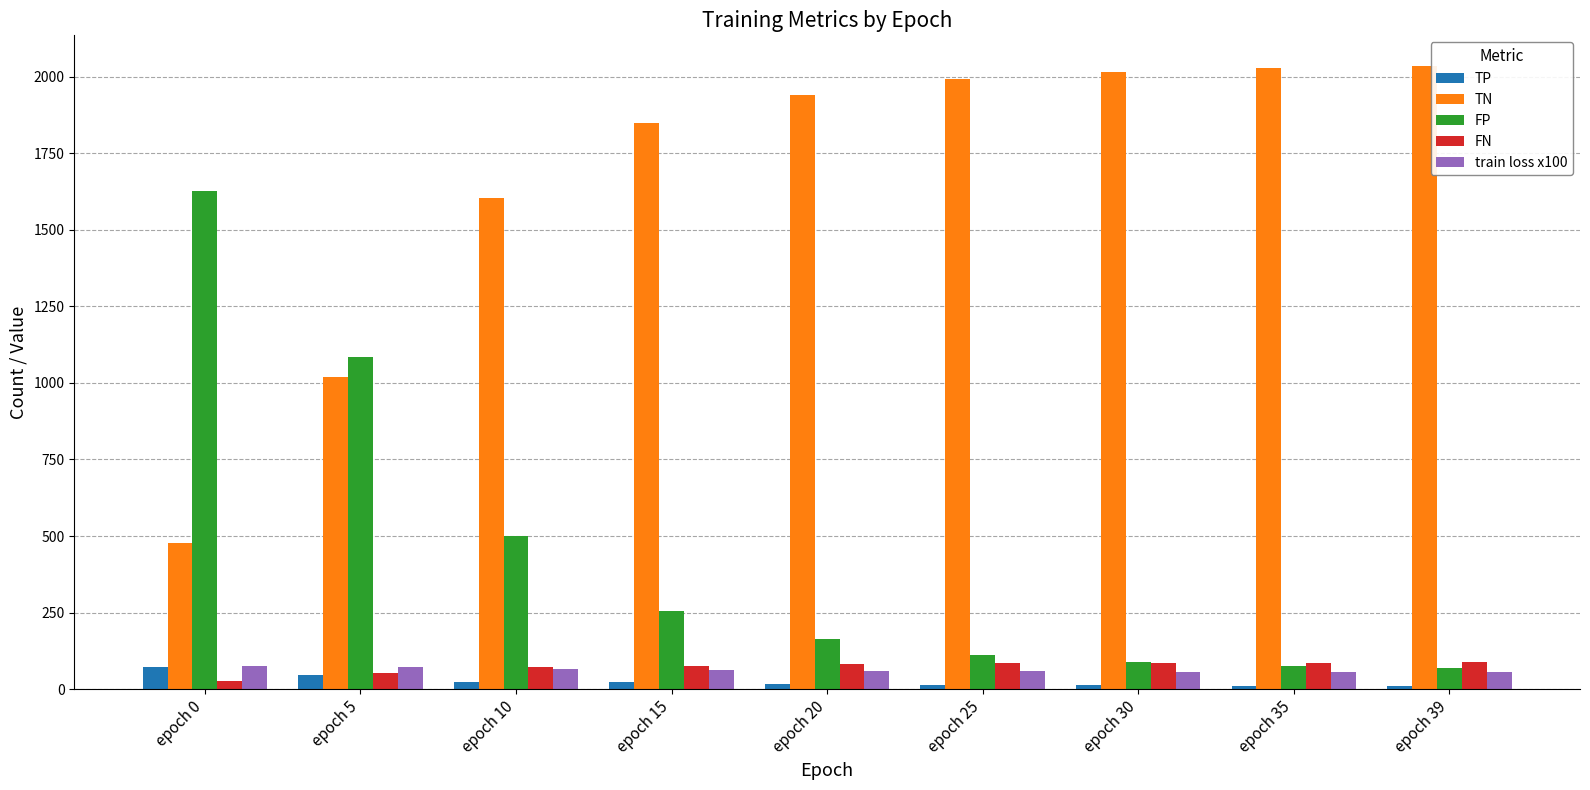

What is the average value of the TN series?

1661